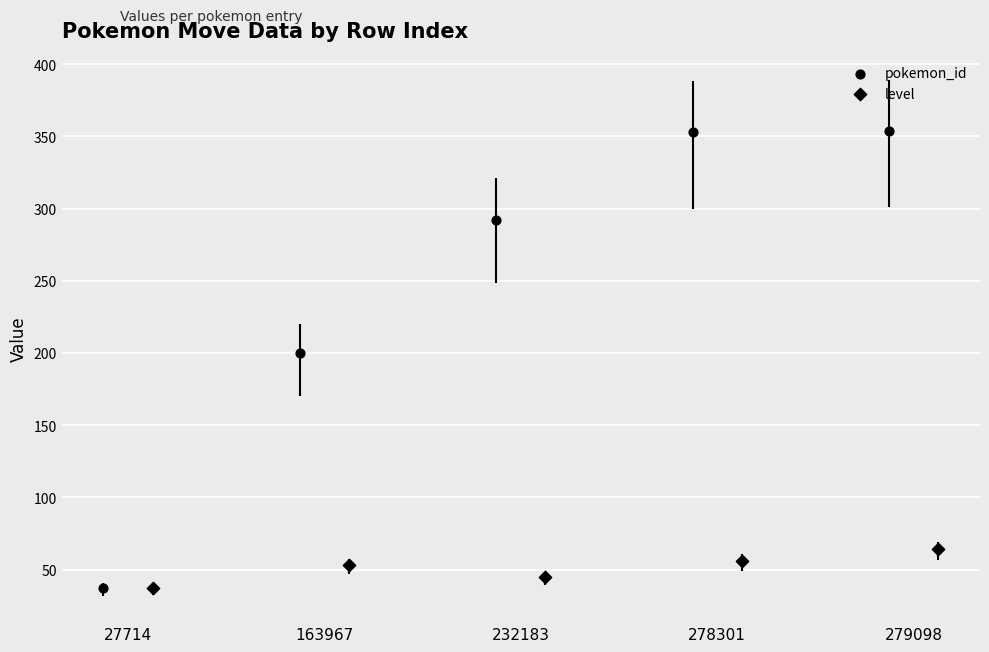

Which series contains the highest Y value?

pokemon_id